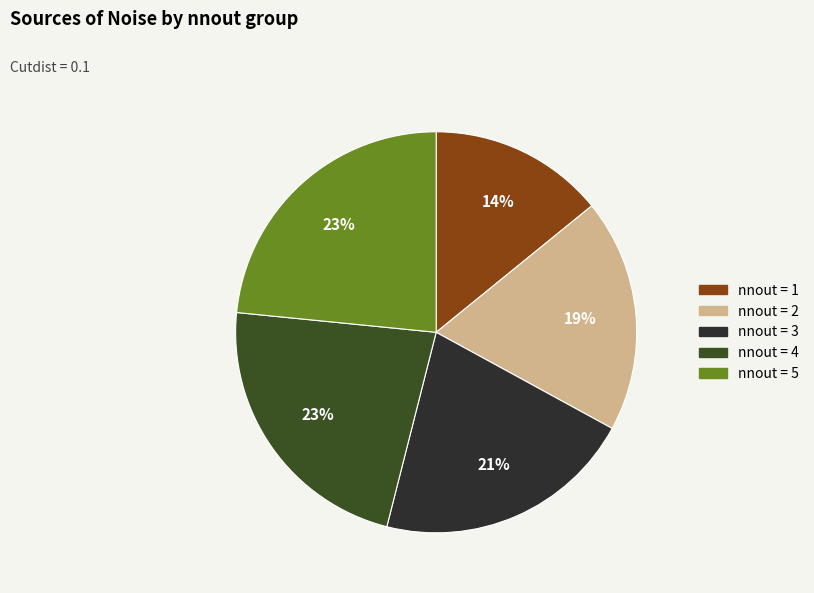

Does nnout = 3 represent more than half of the total?

No